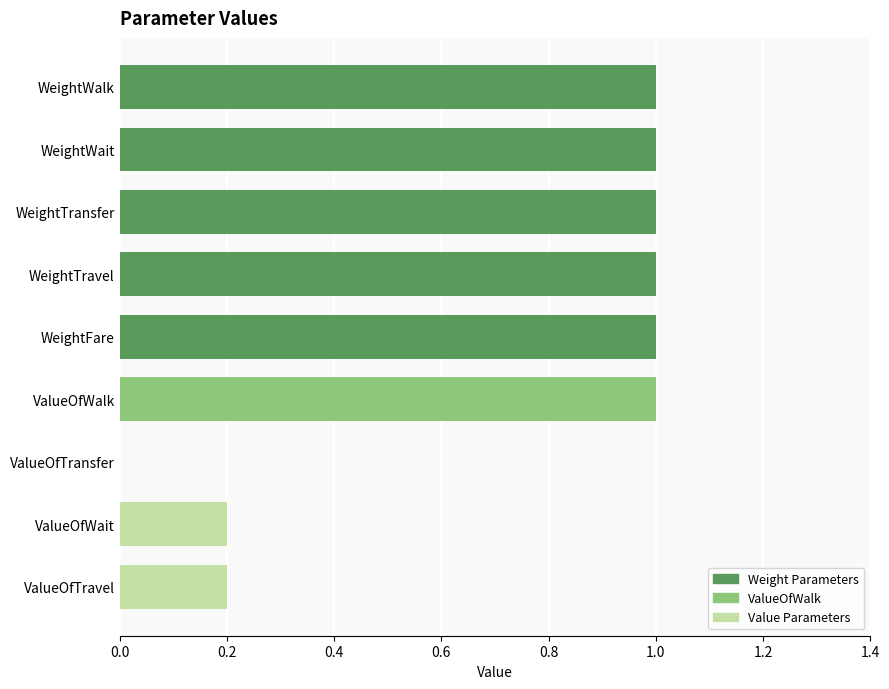

What is the change in value from ValueOfTravel to WeightFare?

+0.8